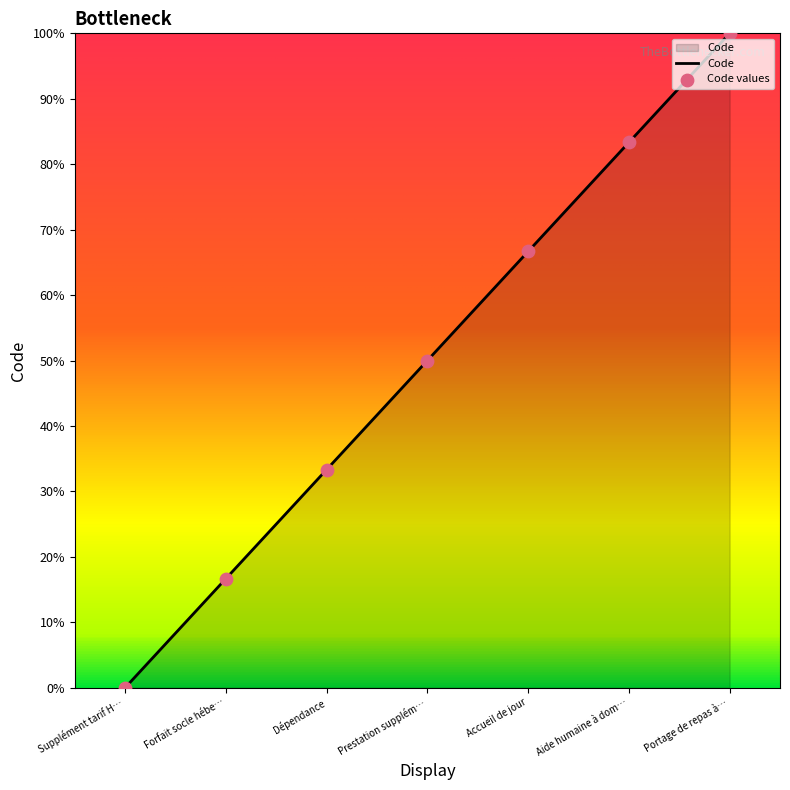

What is the change in value from Supplément tarif H… to Dépendance?

+33.3